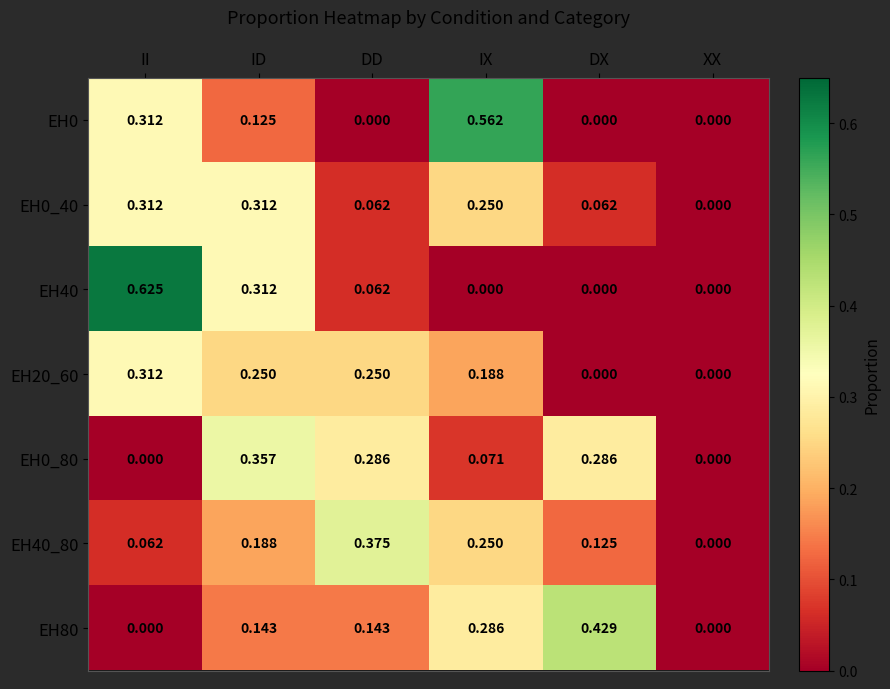

Is the value of EH0_40 at DD greater than the value of EH80 at II?

Yes